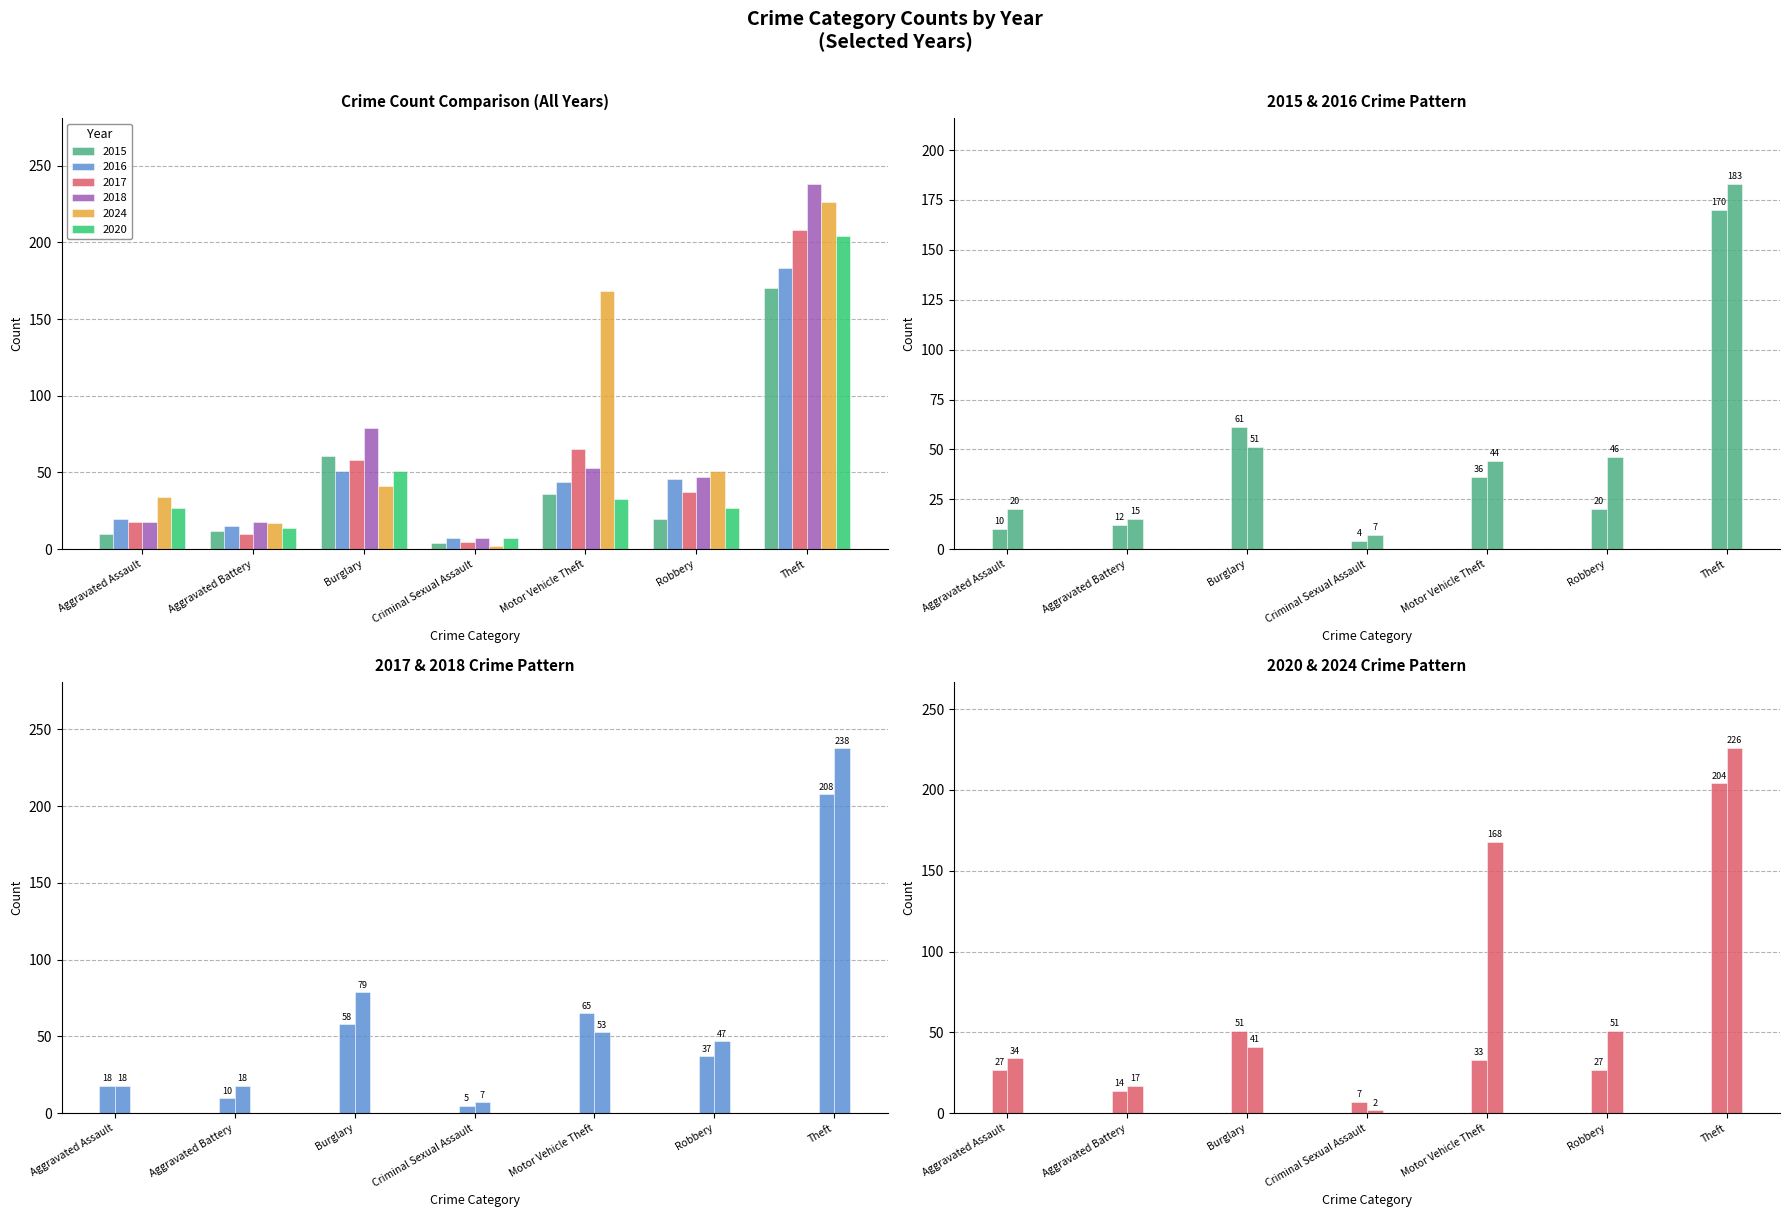

True or false: 2024 has a value of 45 at Aggravated Assault.

False